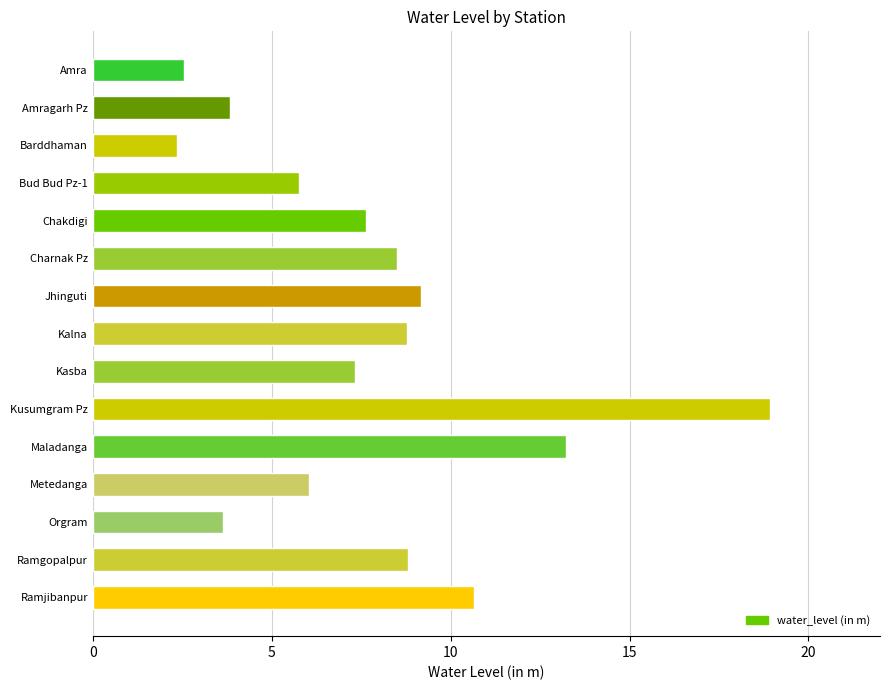

The chart shows a value of 7.7 at Chakdigi. True or false?

True